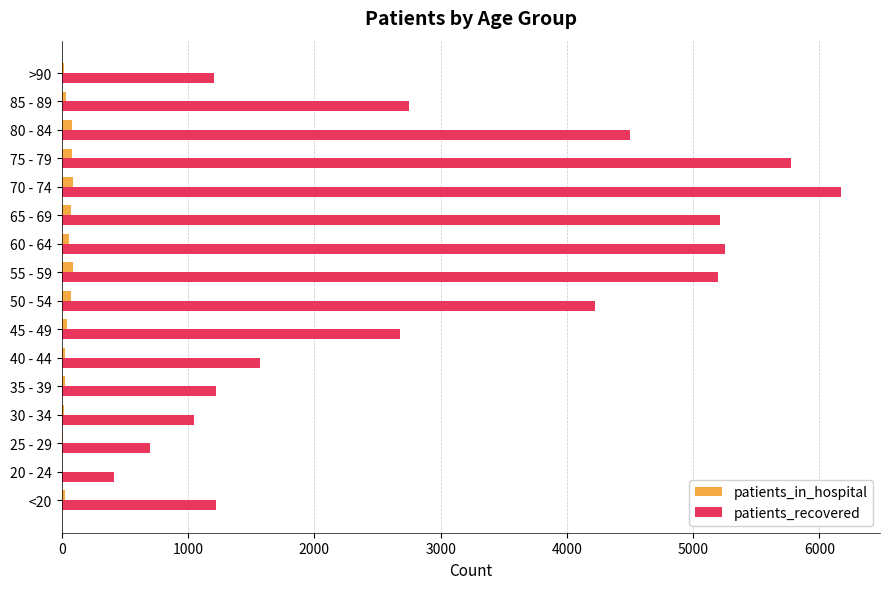

The value of patients_recovered at 35 - 39 is 1223. True or false?

True